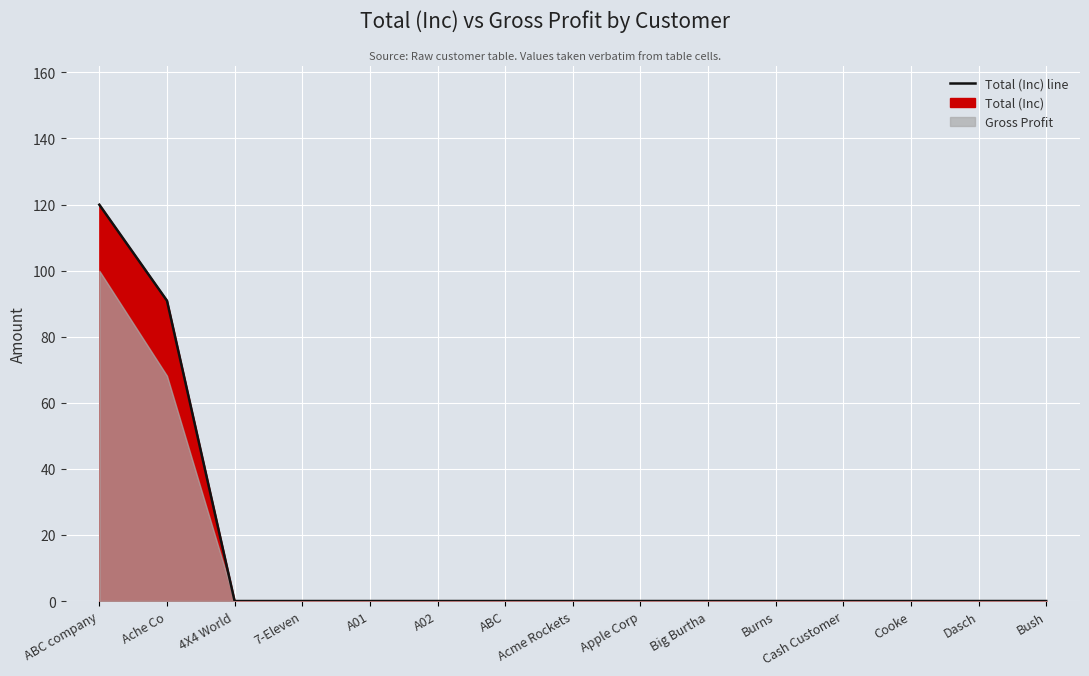

Which has a higher value, A01 or ABC company?

ABC company